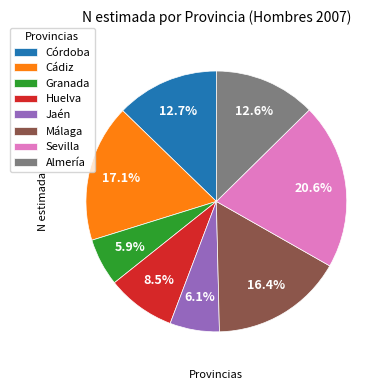

Which has a higher value, Huelva or Jaén?

Huelva